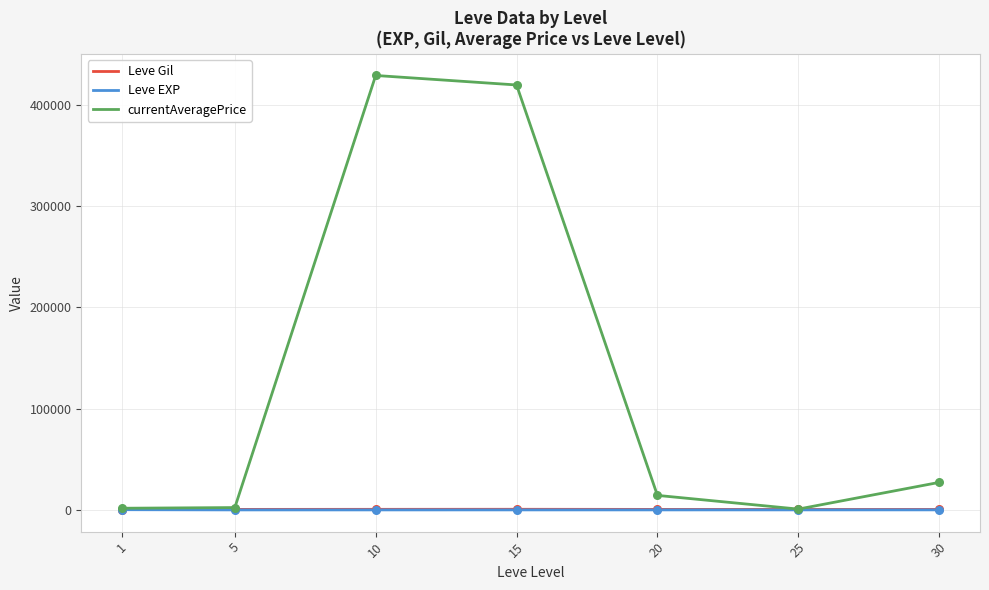

Which series has the largest total across all categories?

currentAveragePrice